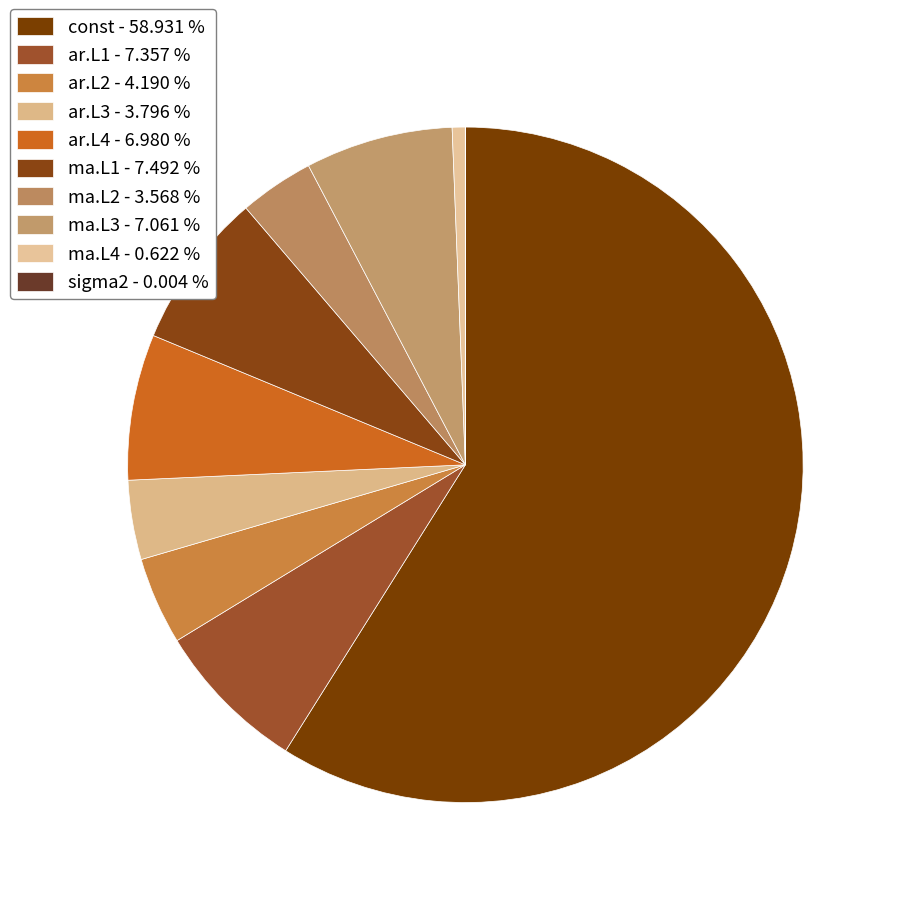

What is the total percentage of ar.L2 and ma.L3?

11.3%